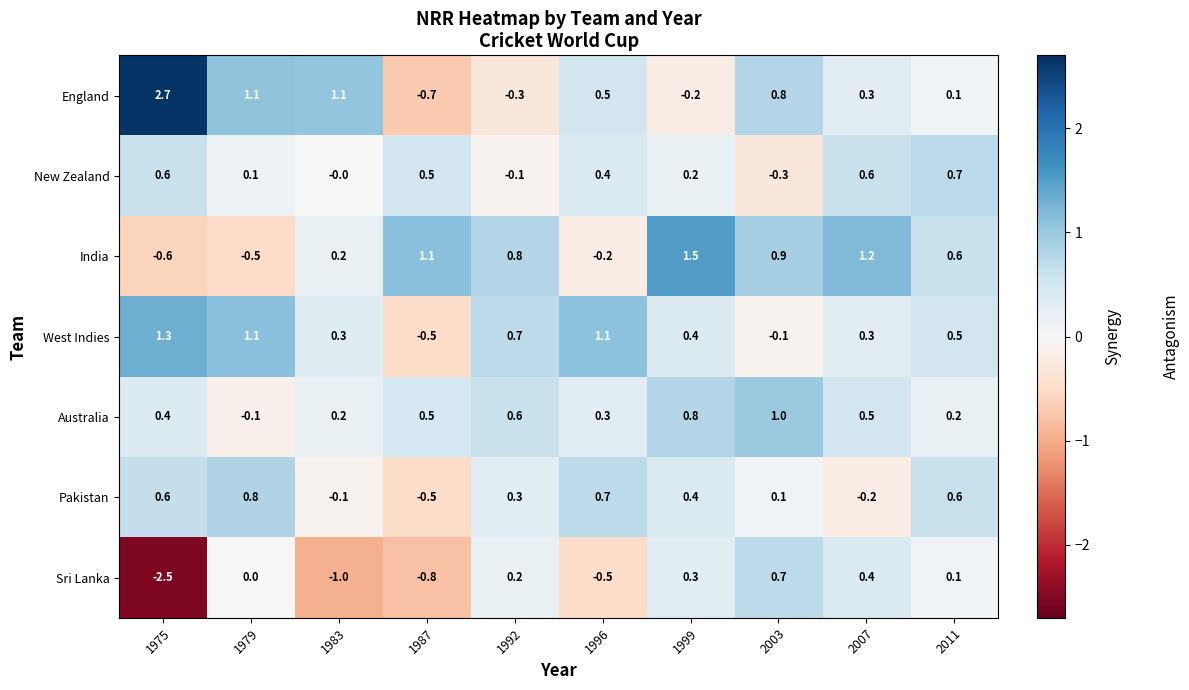

What is the difference between the maximum and minimum values in the Australia series?

1.1